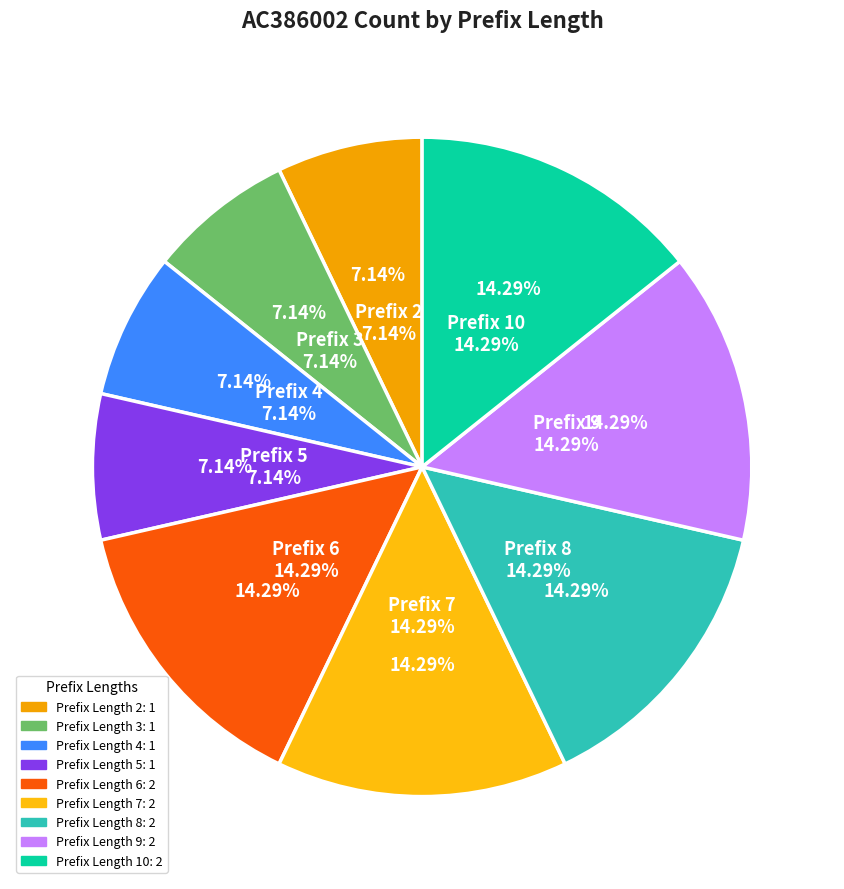

The 9 slice represents 14% of the pie. True or false?

True